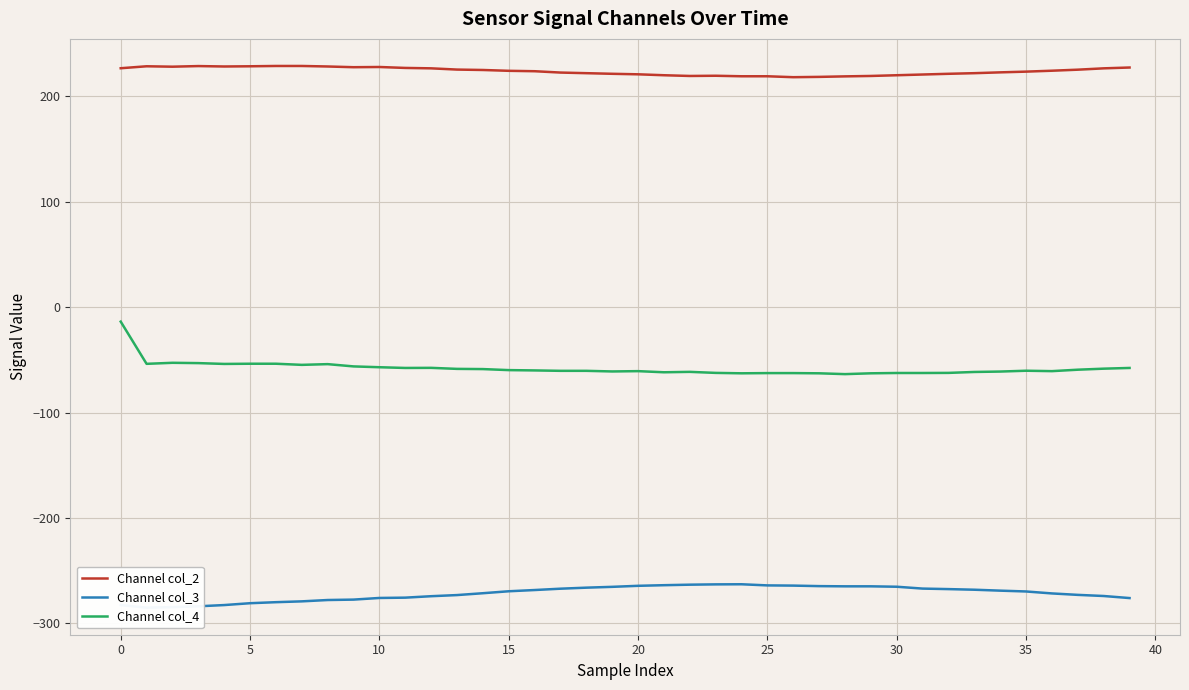

True or false: Channel col_2 has more than 0 interior local peaks.

True